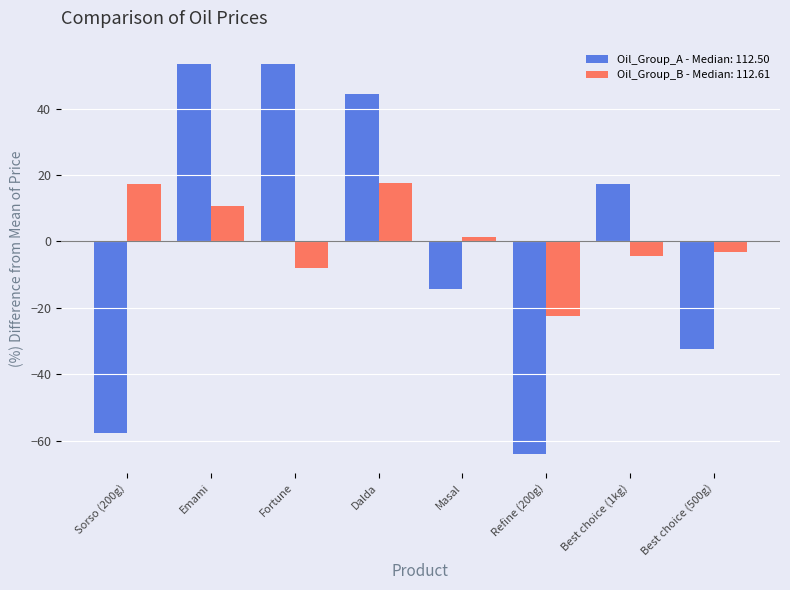

What is the label of the 3rd bar from the right?

Refine (200g)